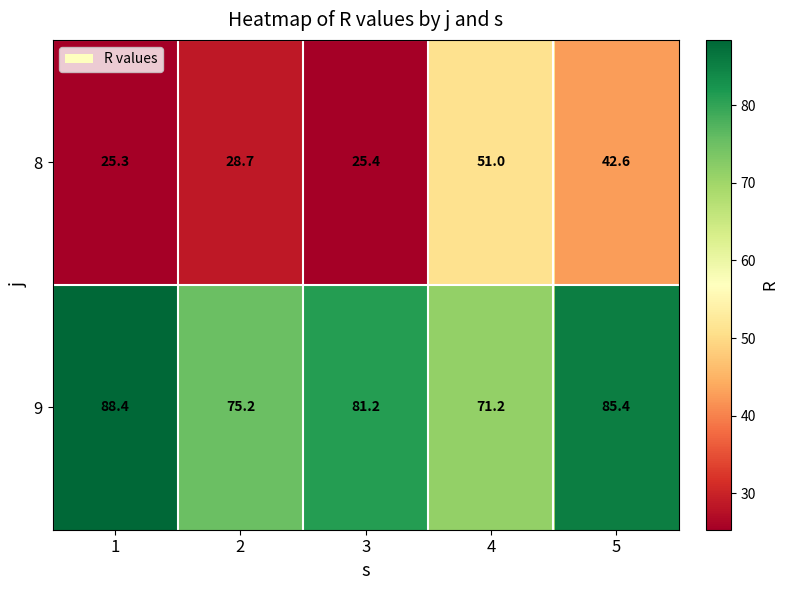

What is the smallest value displayed?

25.3